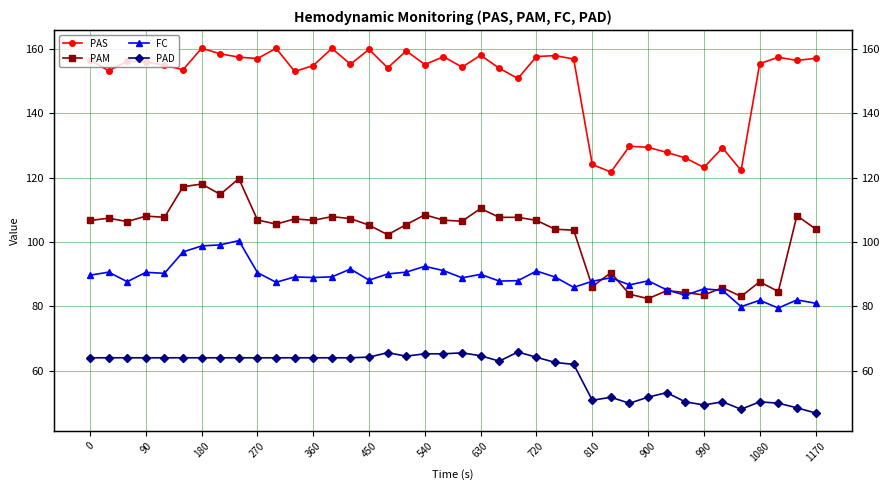

What is the difference between the PAS values at 1080 and 360?

0.2